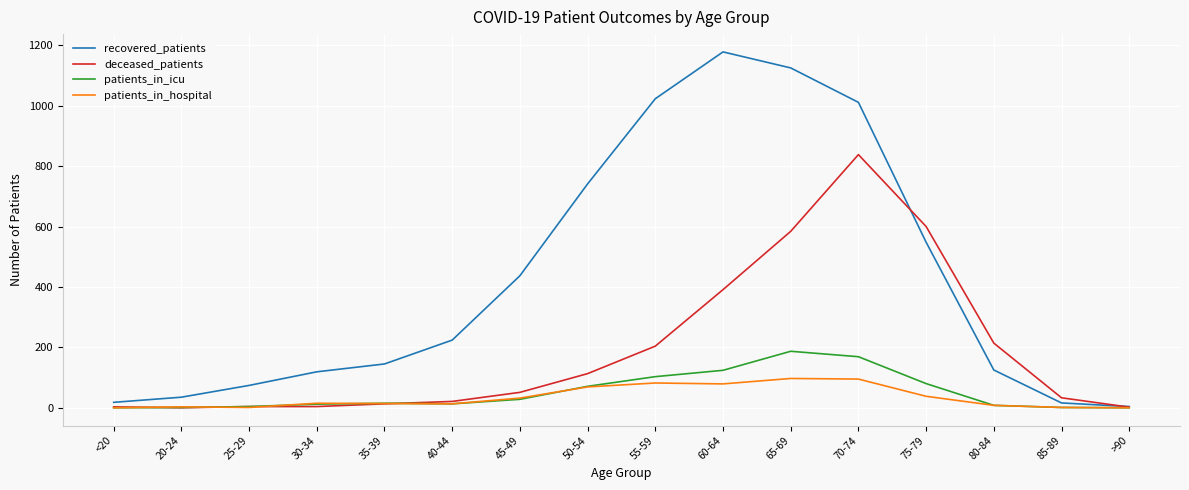

What is the total value across all series at 35-39?

187